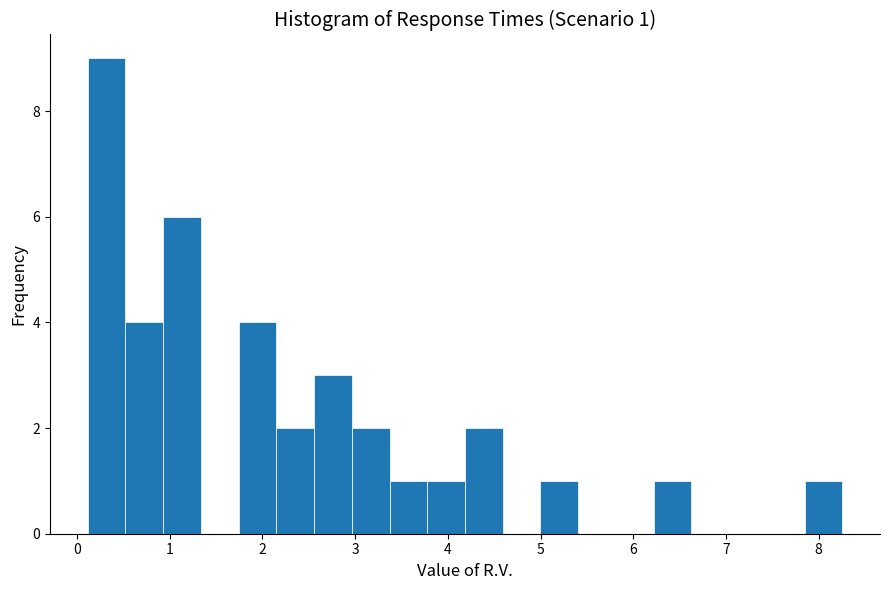

Which range on the x-axis has the tallest bar?

0.1 to 0.5